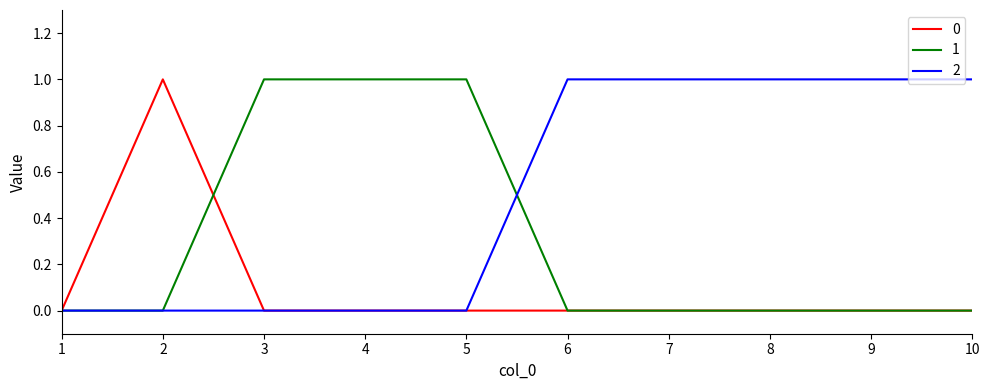

The 1 series shows -1 at 9. True or false?

False